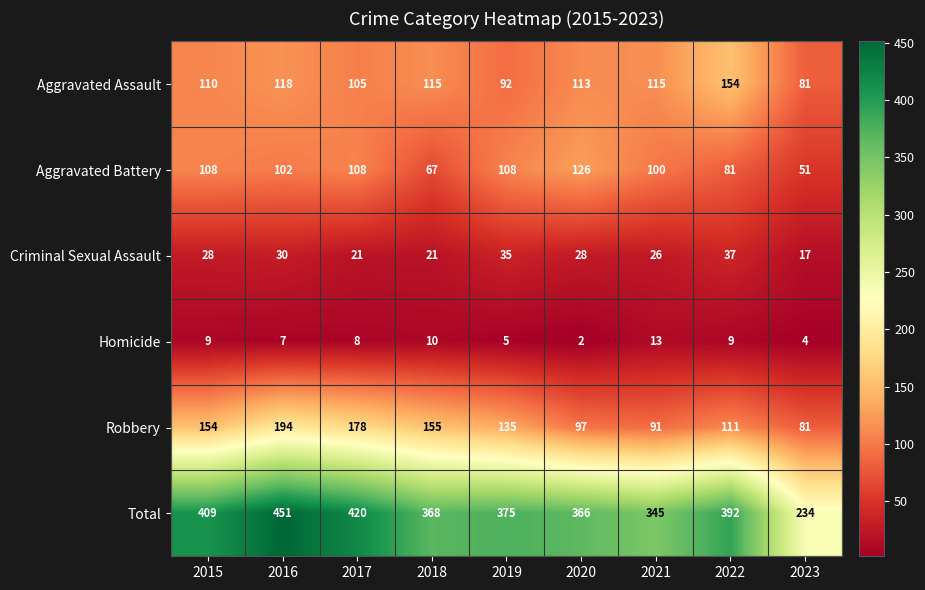

What is the difference between the maximum and minimum values in the Robbery series?

113